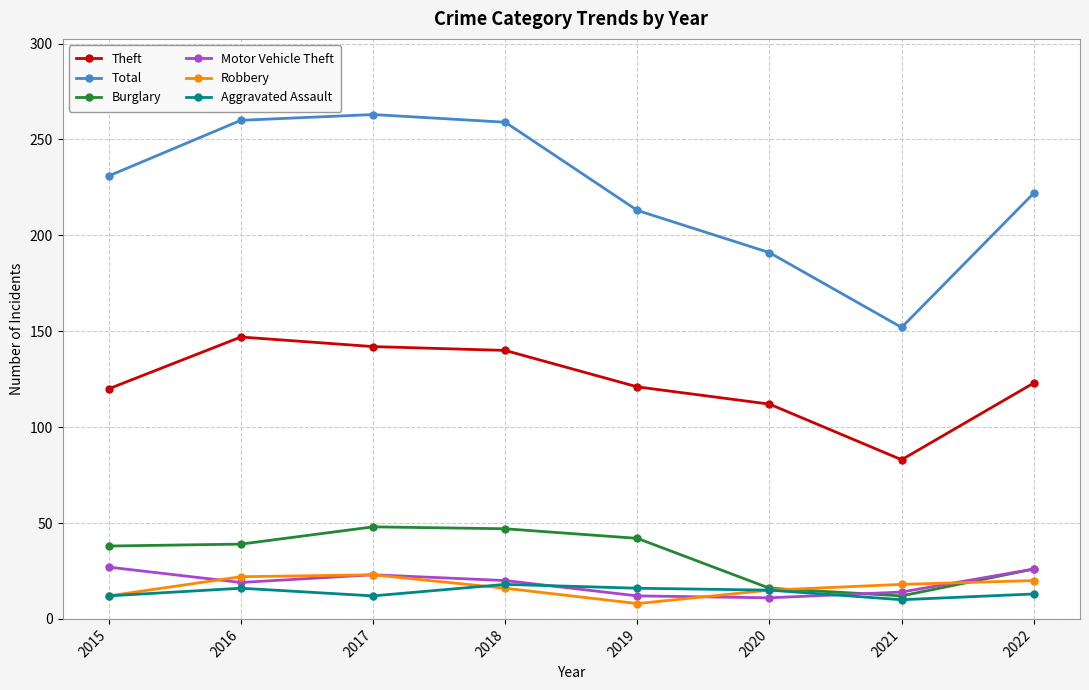

Which series has the largest total across all categories?

Total